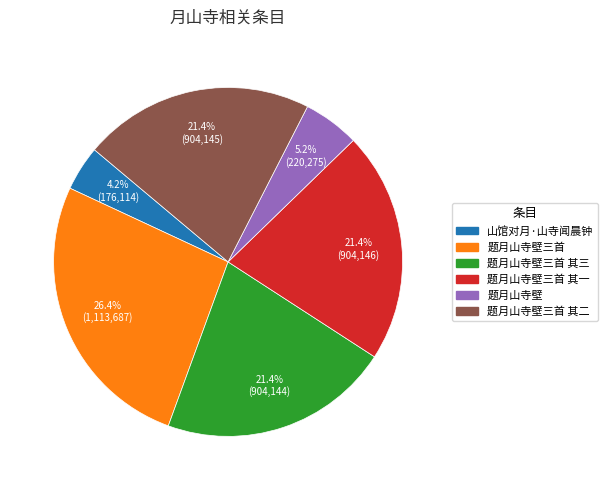

How many segments does this pie chart have?

6